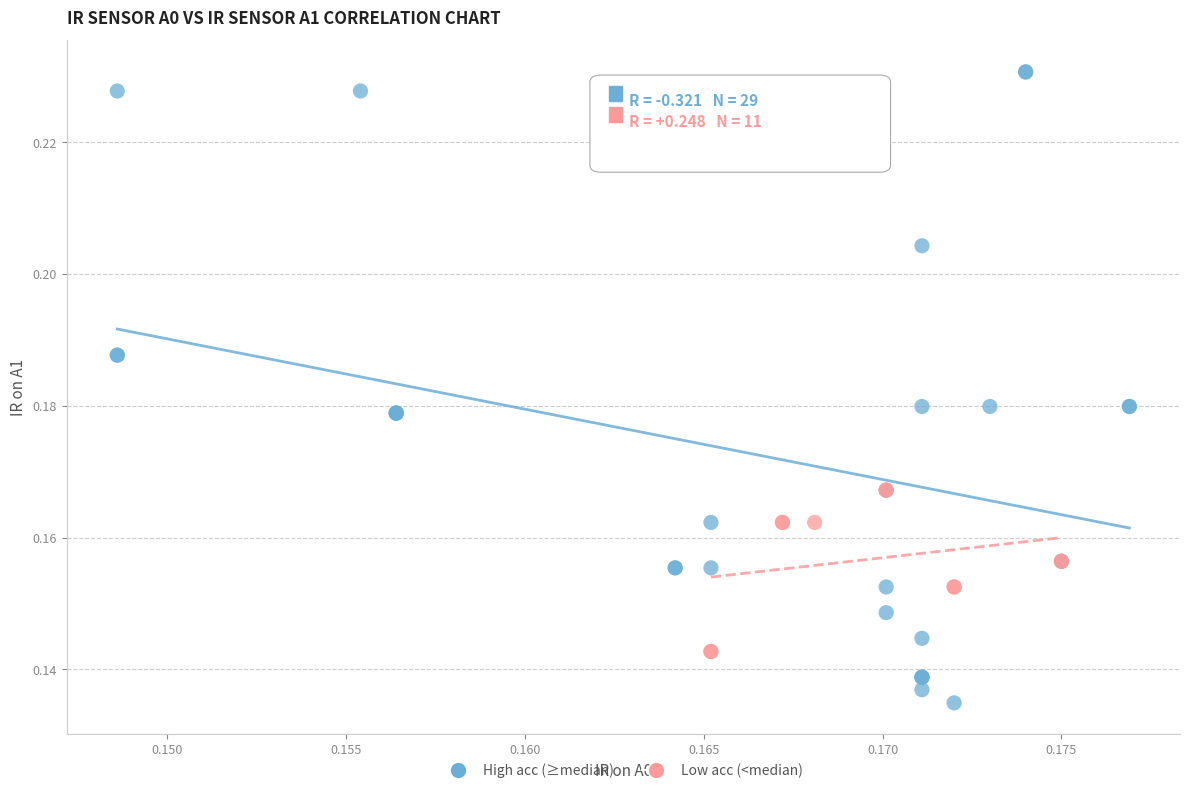

Which series reaches the minimum Y coordinate?

High acc (≥median)